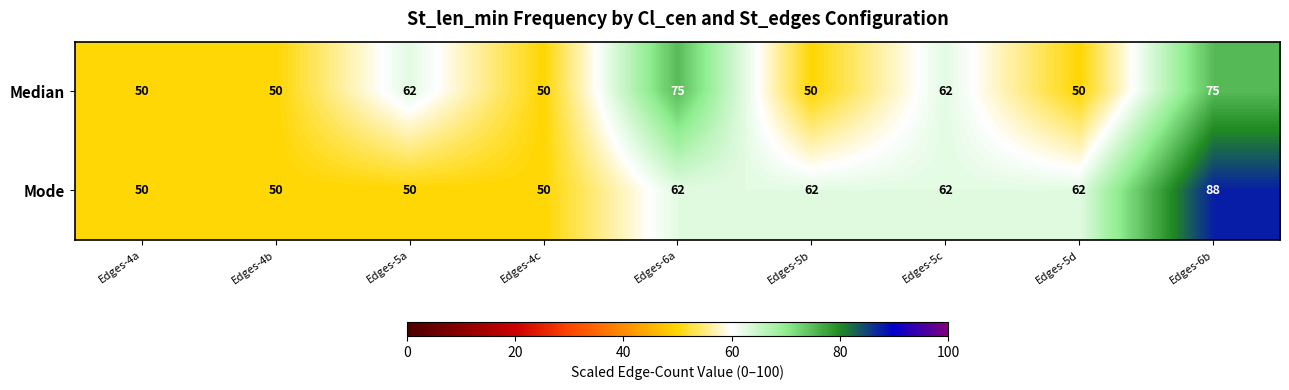

Which series has the largest total across all categories?

Mode